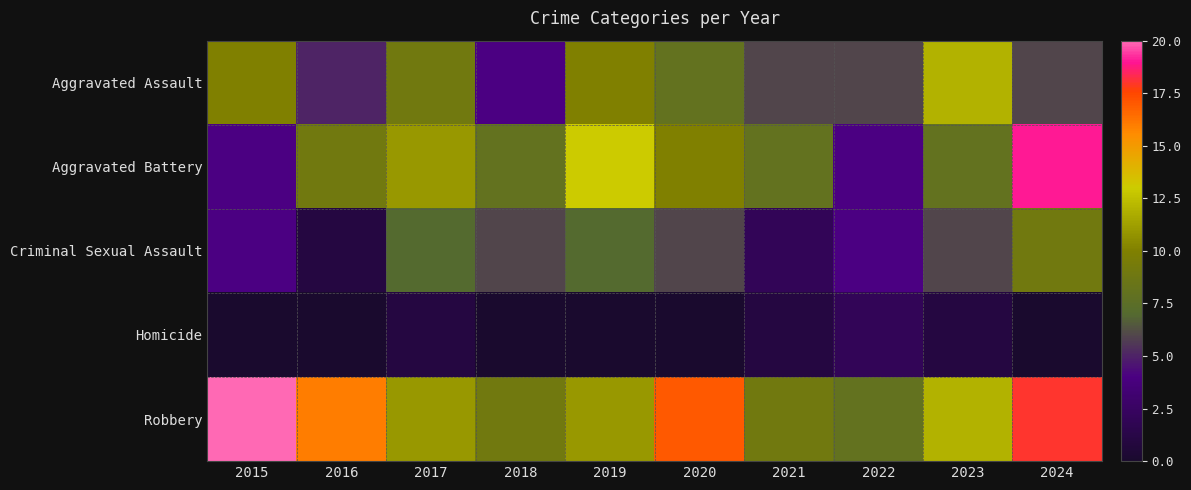

At 2018, list the series in order from smallest to largest.

Homicide, Aggravated Assault, Criminal Sexual Assault, Aggravated Battery, Robbery